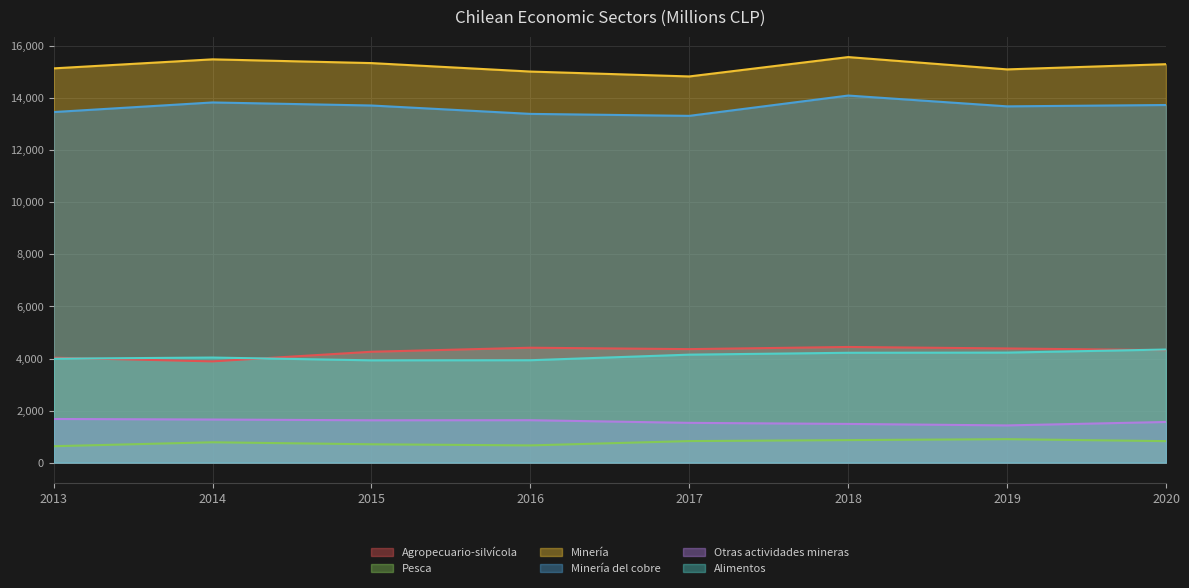

What is the sum of all Alimentos values?

32834